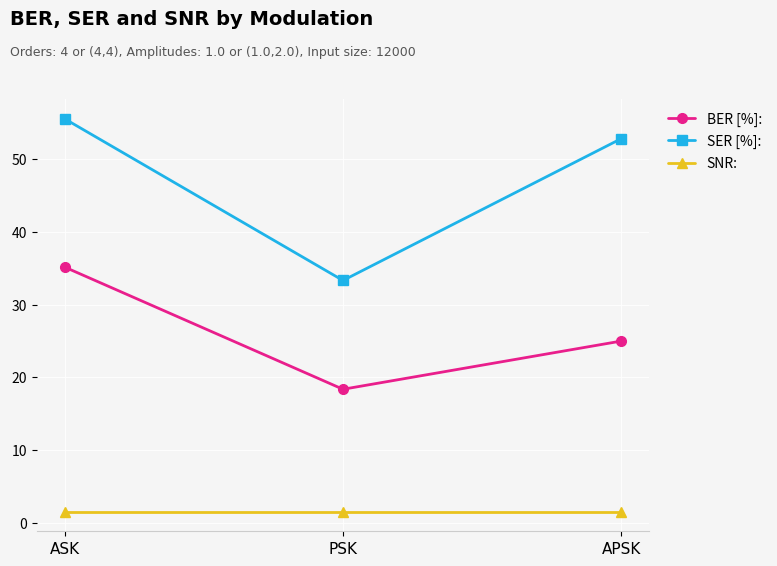

List the series in order of their peak value, lowest first.

SNR:, BER [%]:, SER [%]: